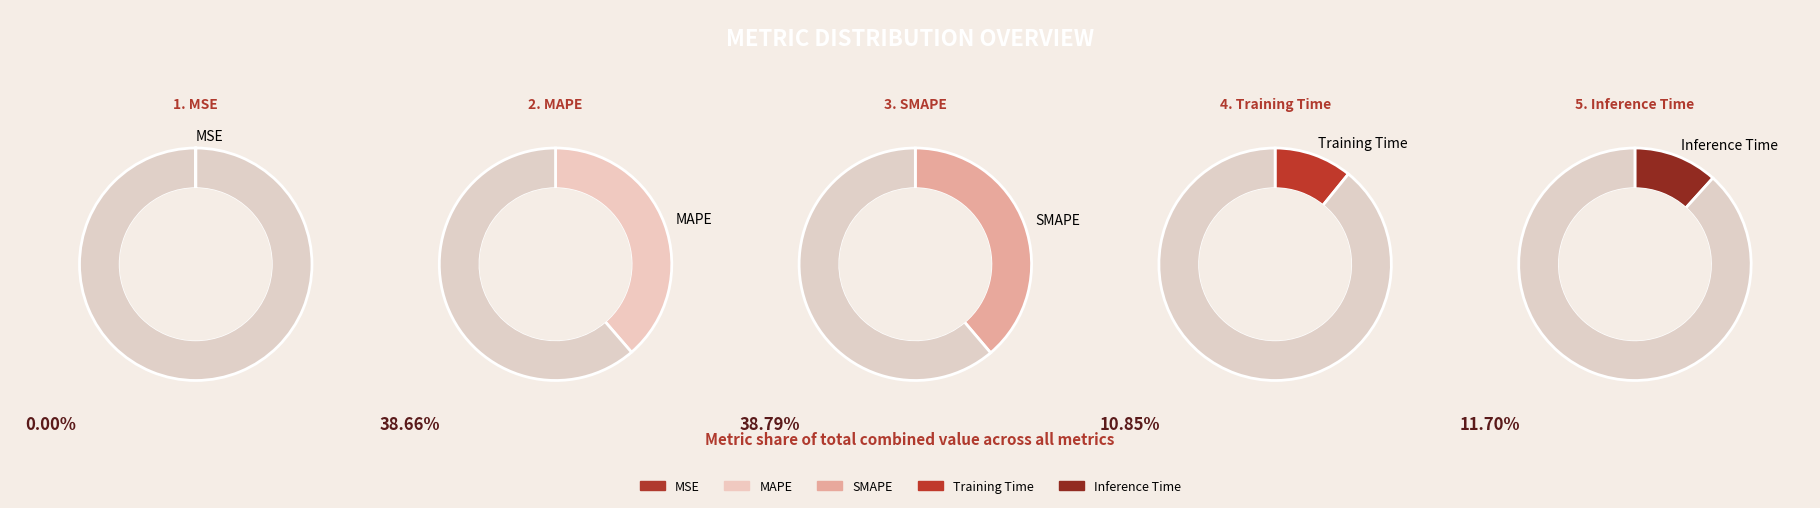

Between MSE and Training Time, which is larger?

Training Time